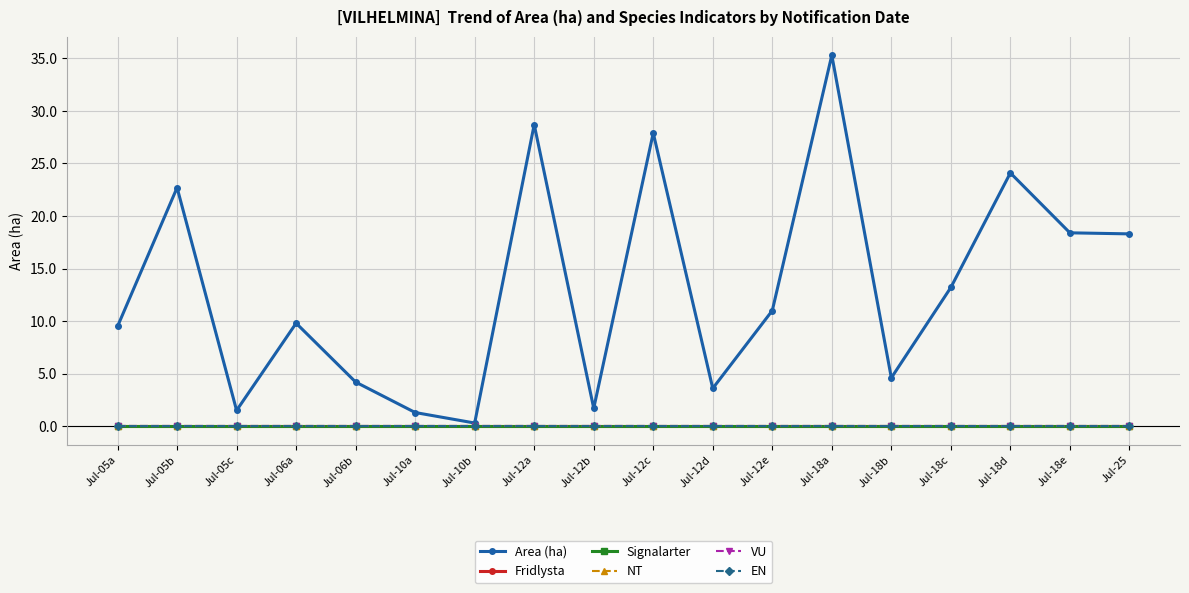

What is the label of the 14th point from the right?

Jul-06b